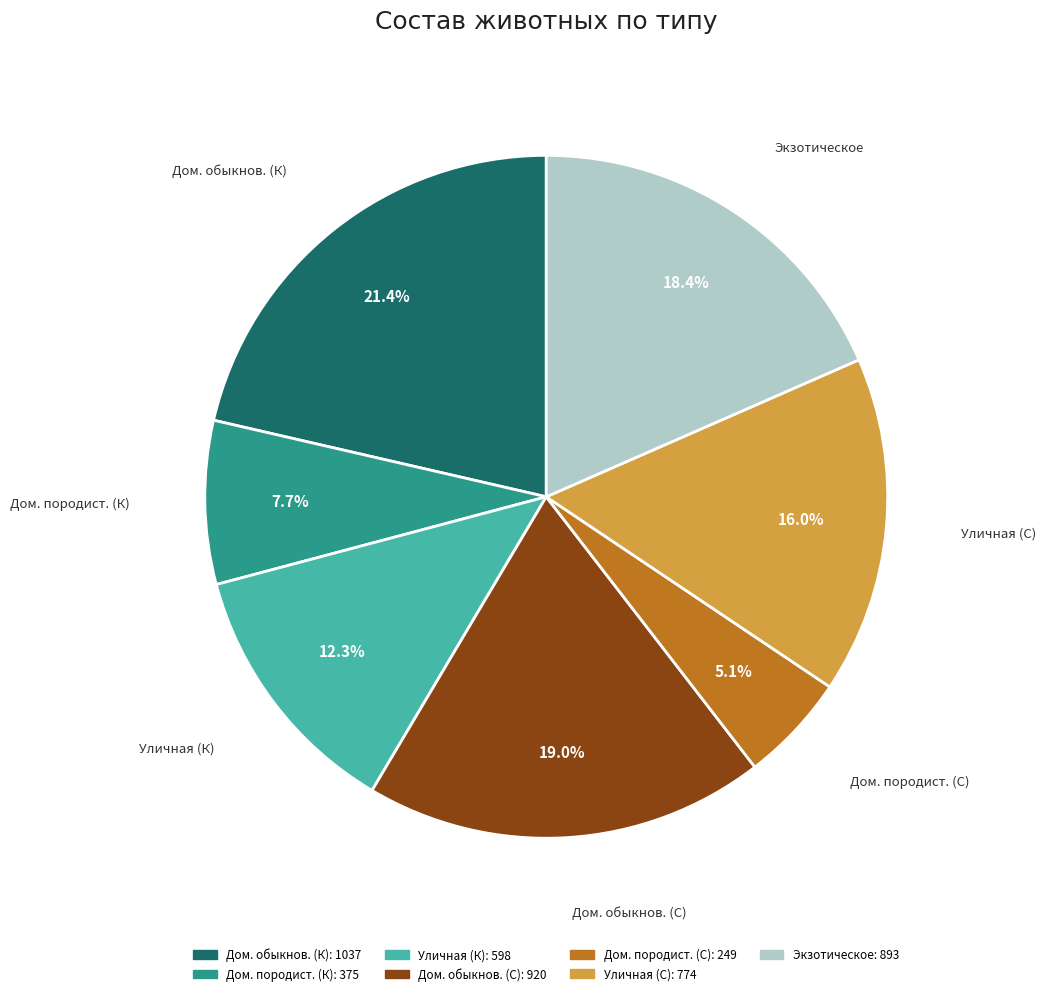

Is there a majority slice in this chart?

No